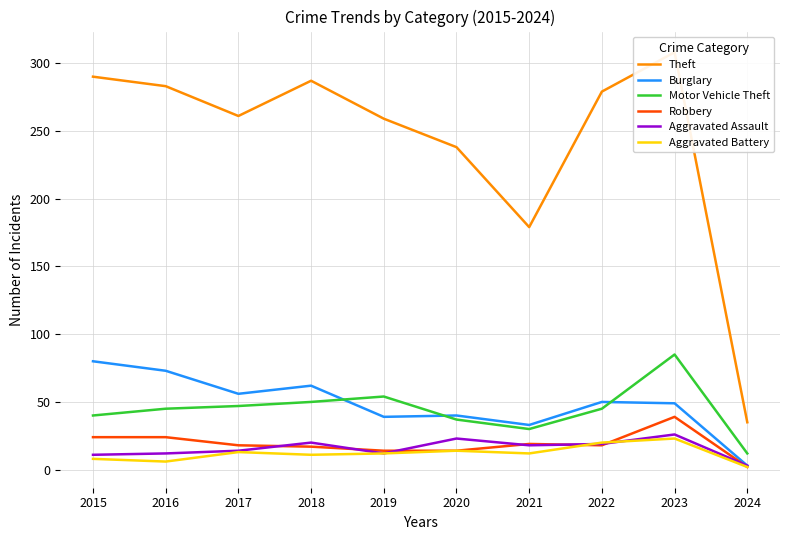

Which series changed the most between 2017 and 2021?

Theft